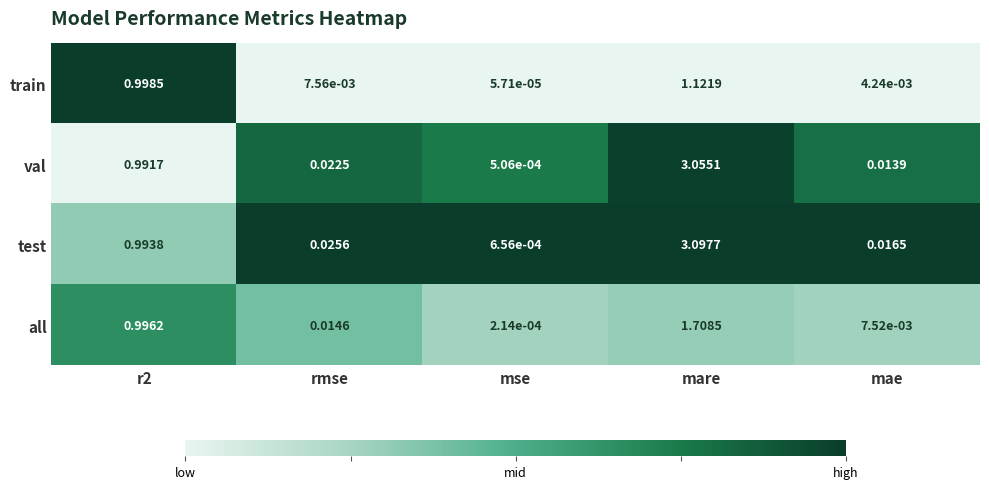

Which category has the highest value across all series?

mare